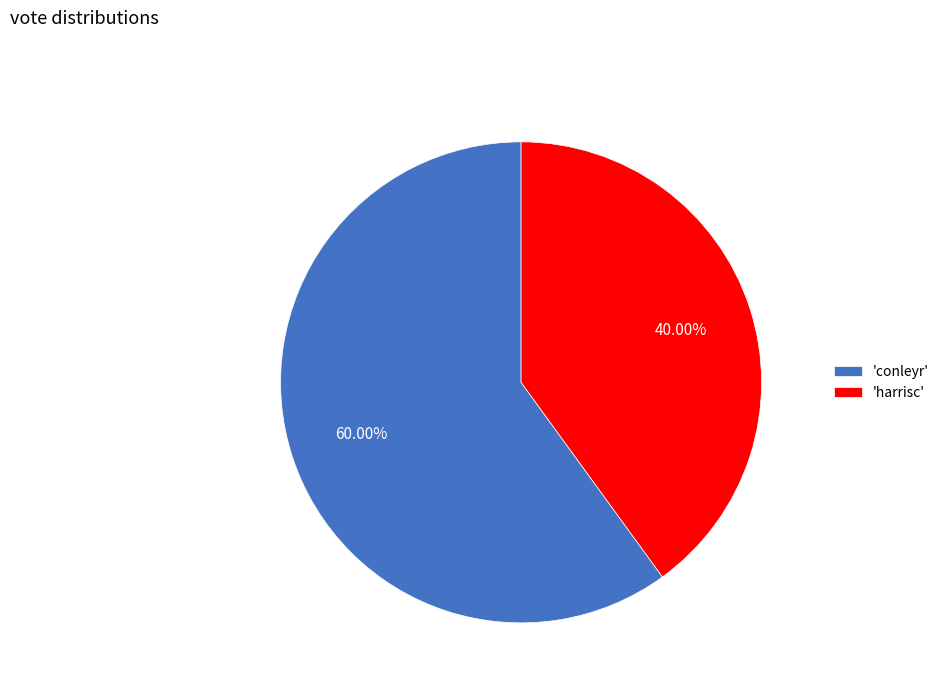

Does any single category account for the majority?

Yes